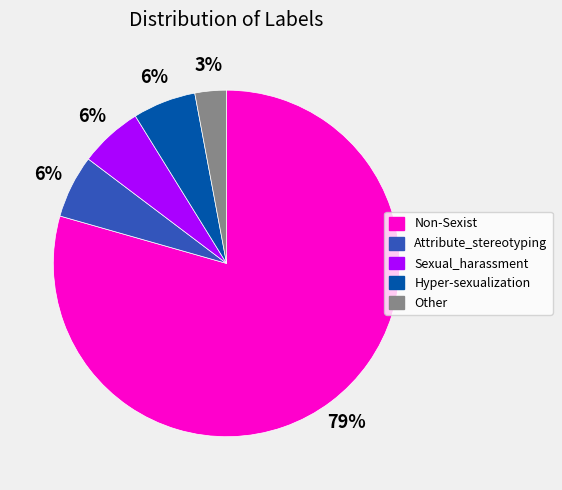

How many slices are in this pie chart?

5